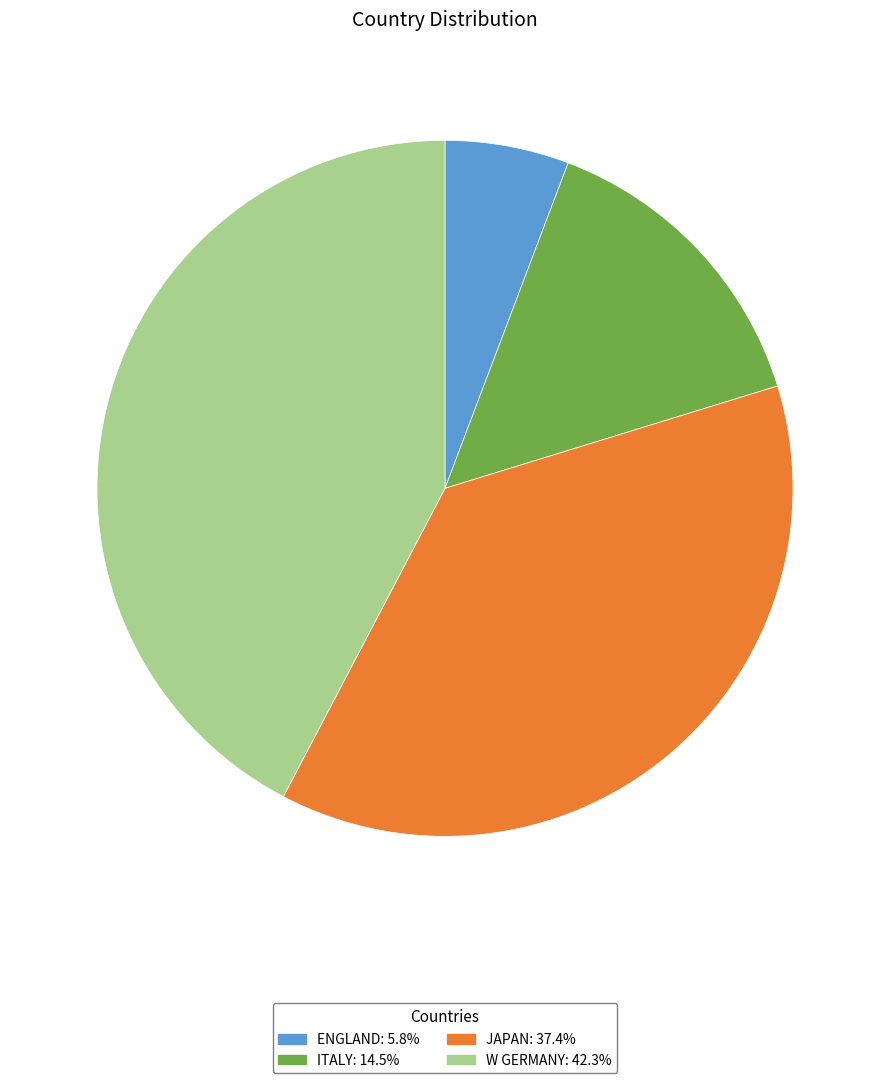

Combined, do ITALY and JAPAN account for over 50%?

Yes